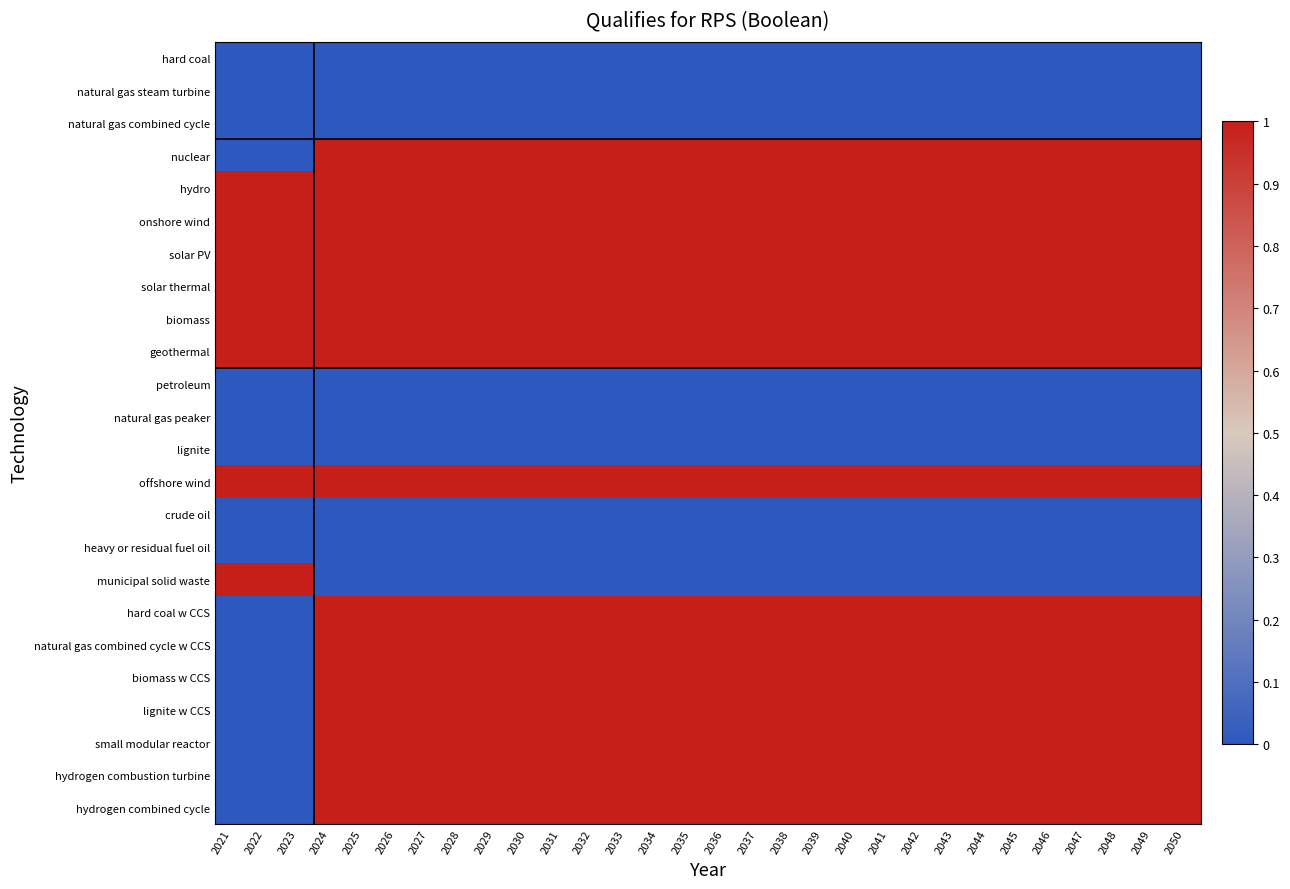

How many distinct data groups are displayed?

24